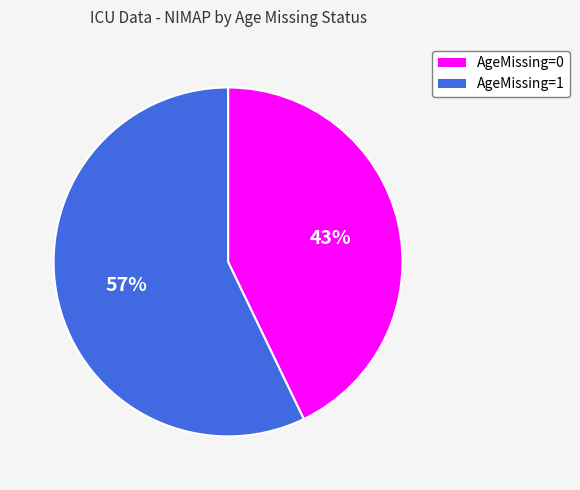

Which slice is the smallest?

AgeMissing=0